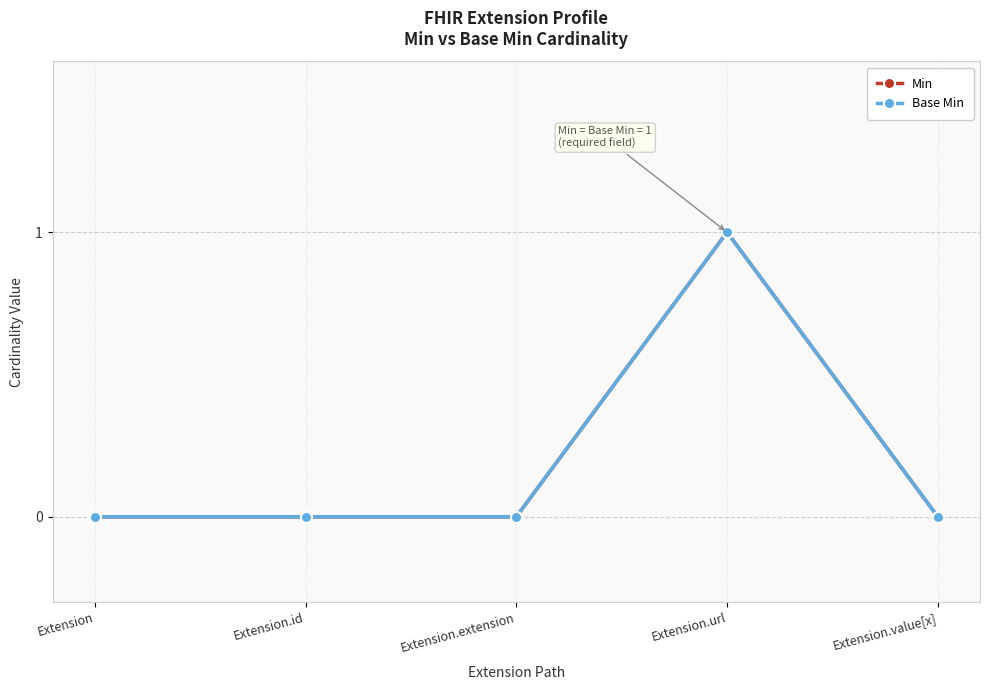

Which label corresponds to the smallest value in the chart?

Extension